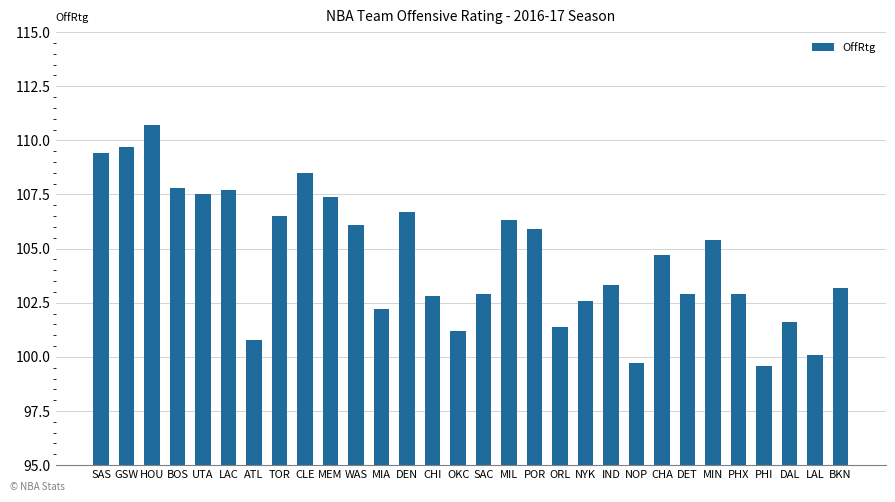

Are the bars grouped side by side (vs. stacked)?

No